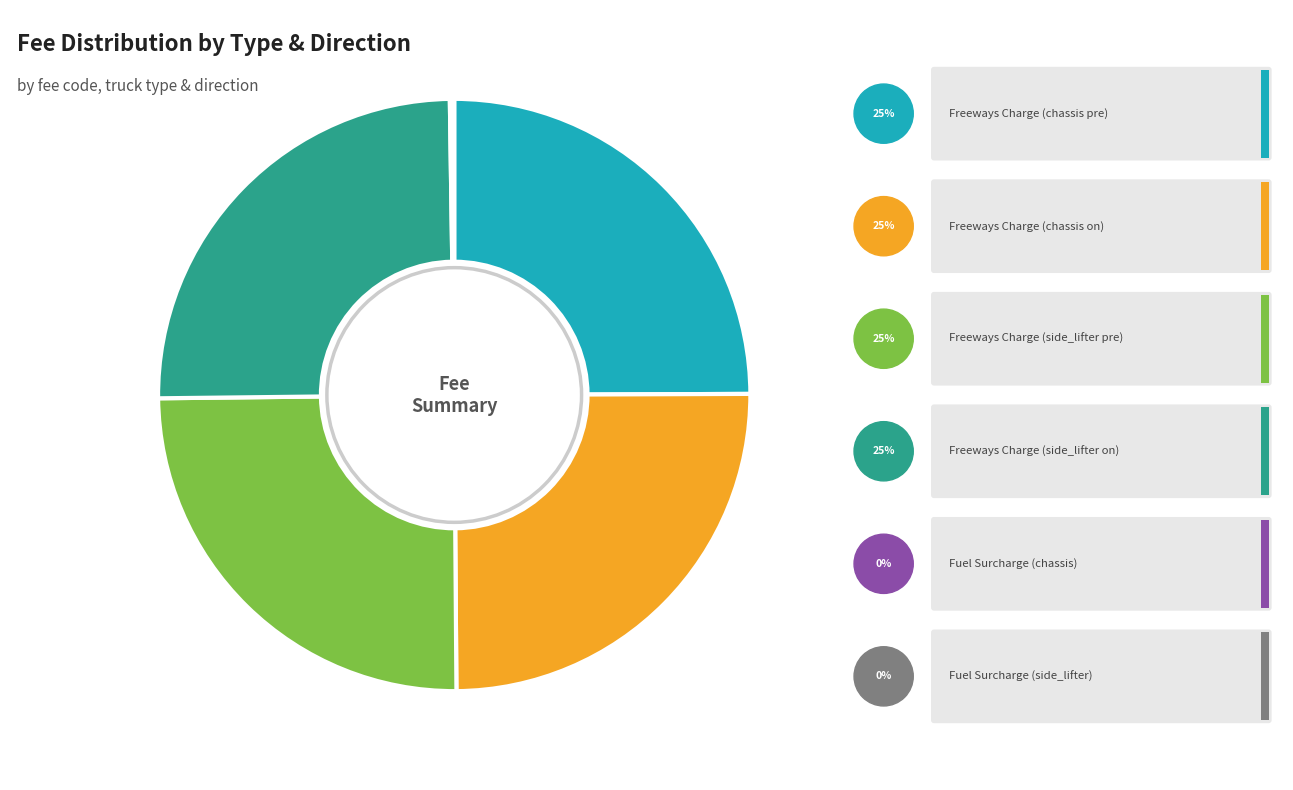

True or false: Freeways Charge (side_lifter pre) accounts for 25% of the total.

True